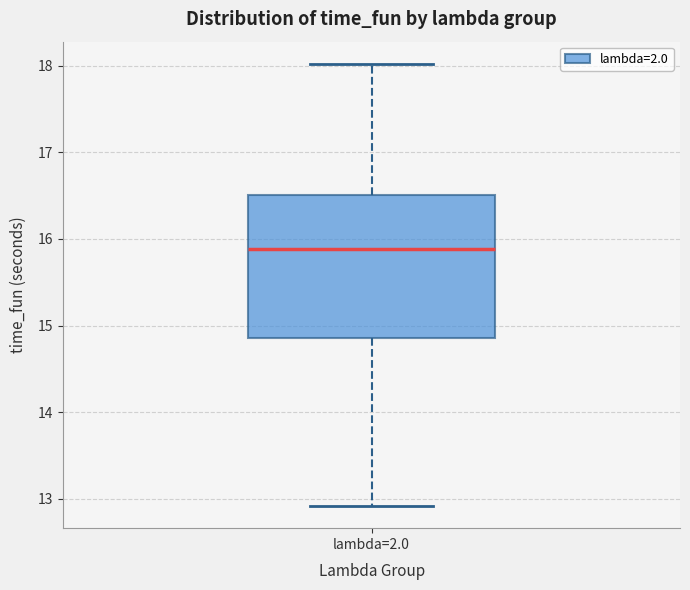

Transcribe this box plot: give where the median line is, the range the box spans, and where the two whiskers end, as read against the y-axis. The values are not printed on the chart, so give them approximately, as read against the axis.

median 15.9, box 14.9 to 16.5, whiskers 12.9 to 18.0